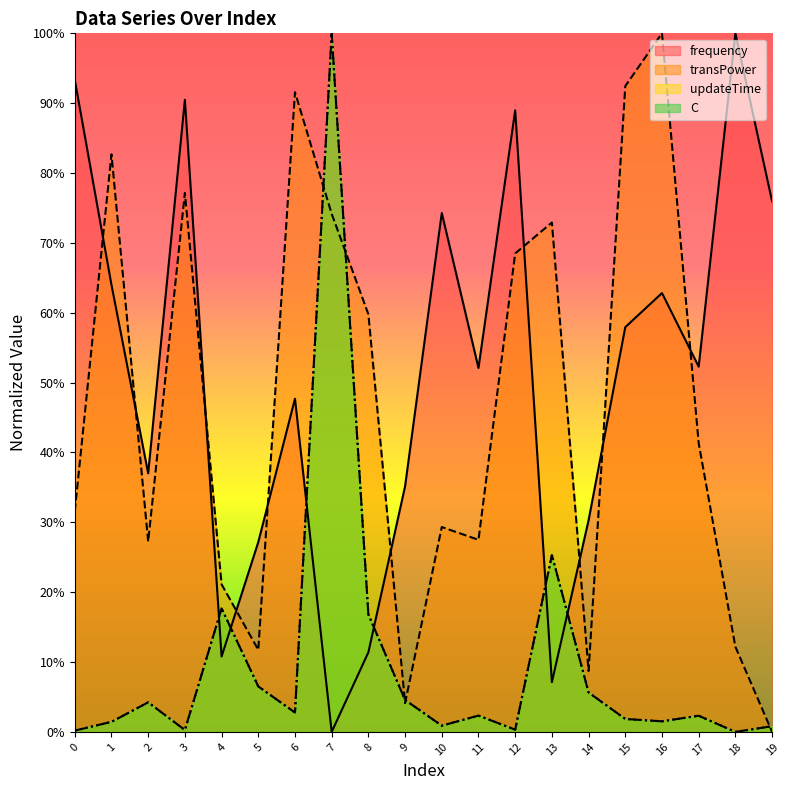

What is the difference between the maximum and second lowest values in the frequency series?

0.9